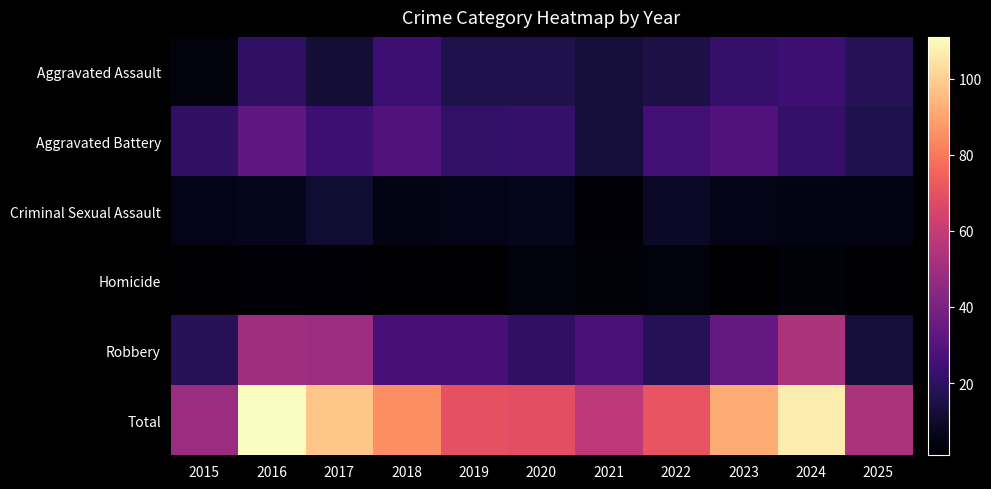

At 2020, list the series in order from smallest to largest.

Homicide, Criminal Sexual Assault, Aggravated Assault, Robbery, Aggravated Battery, Total